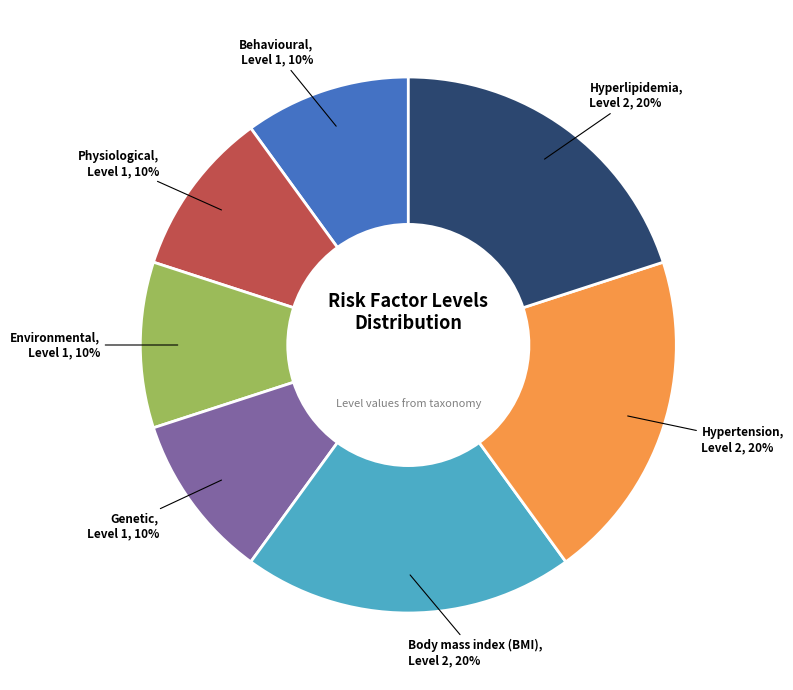

To the nearest percent, what is the difference between the largest and smallest slice percentages?

10%